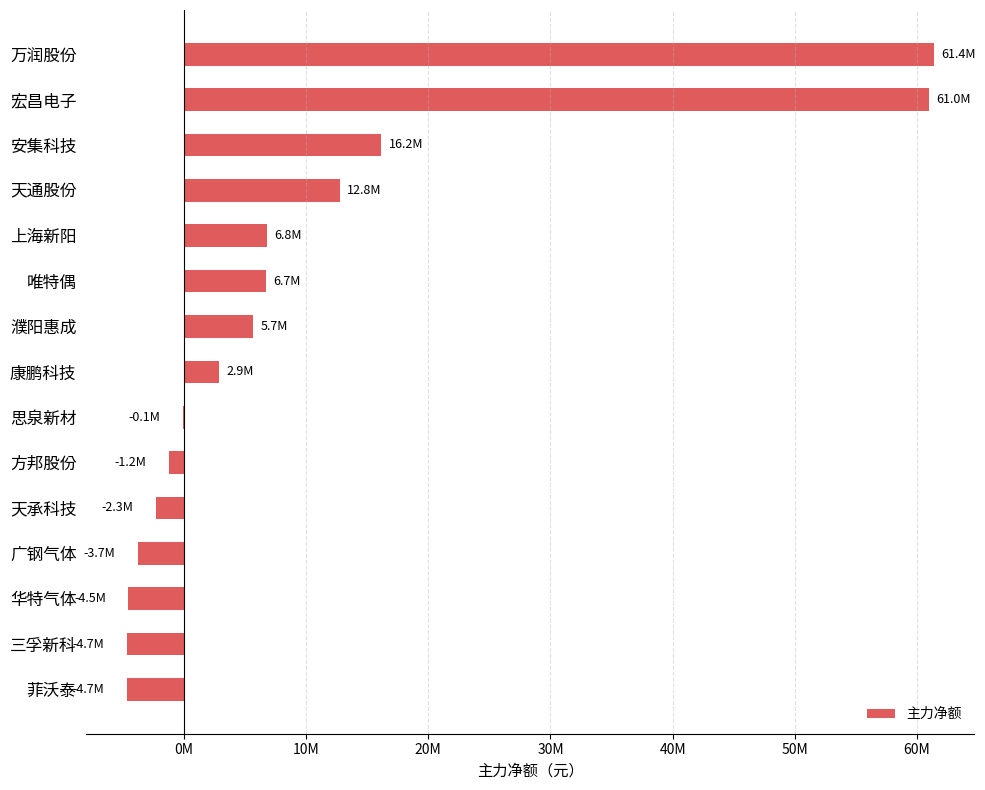

Where is the data nearest to the value 28343330?

安集科技